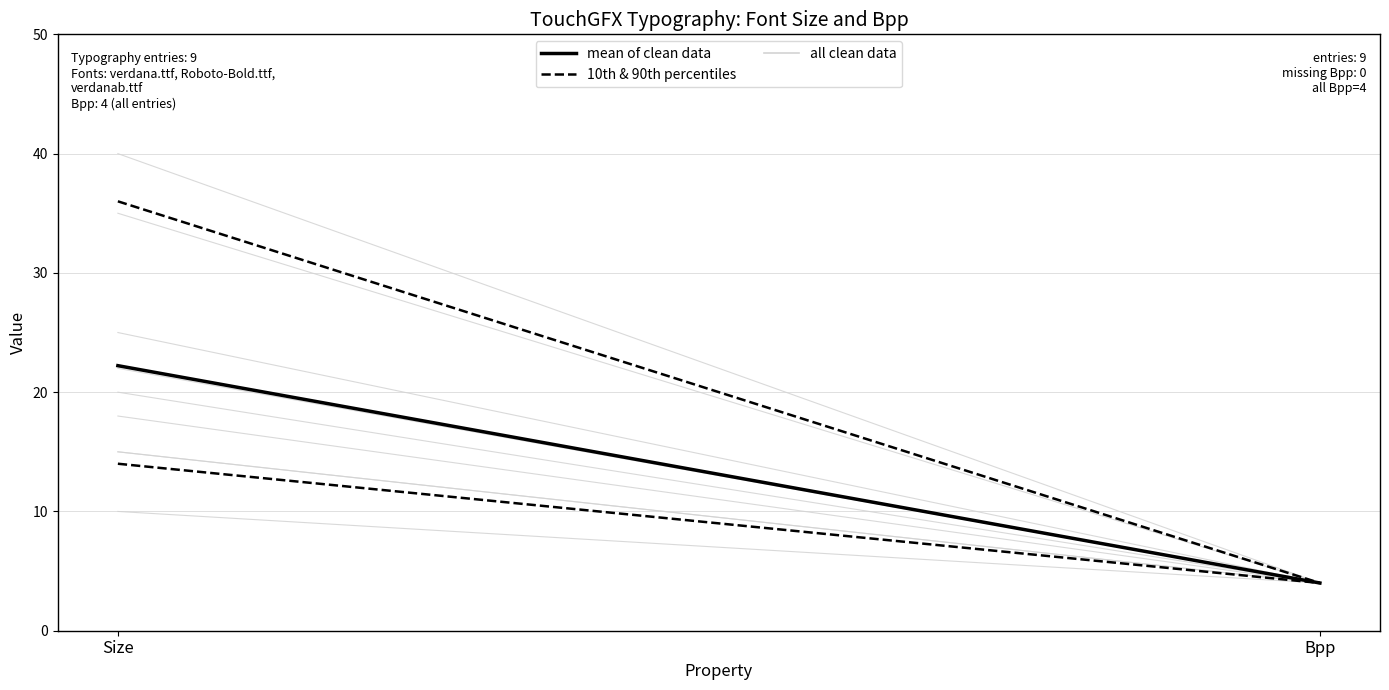

How many lines are shown in the chart?

2